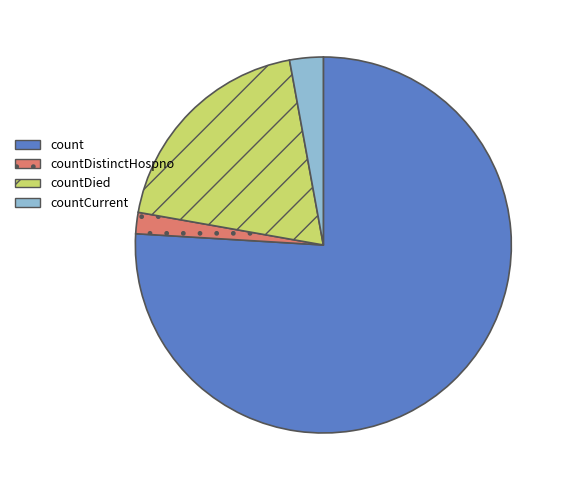

Is there a majority slice in this chart?

Yes